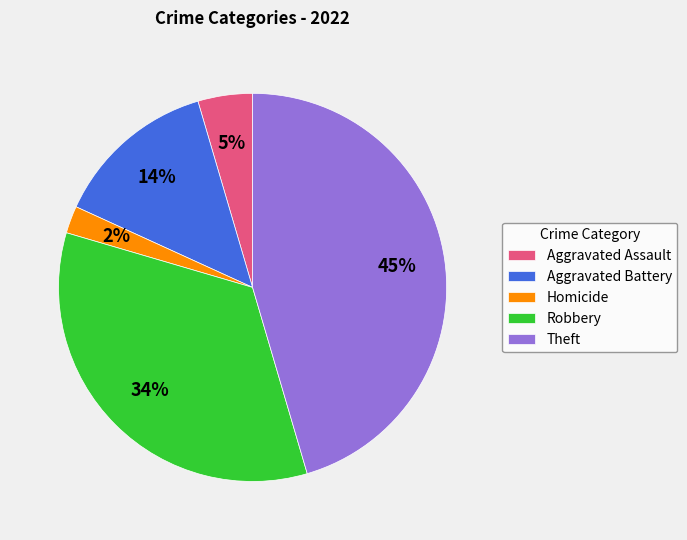

To the nearest percent, what is the average slice percentage?

20%